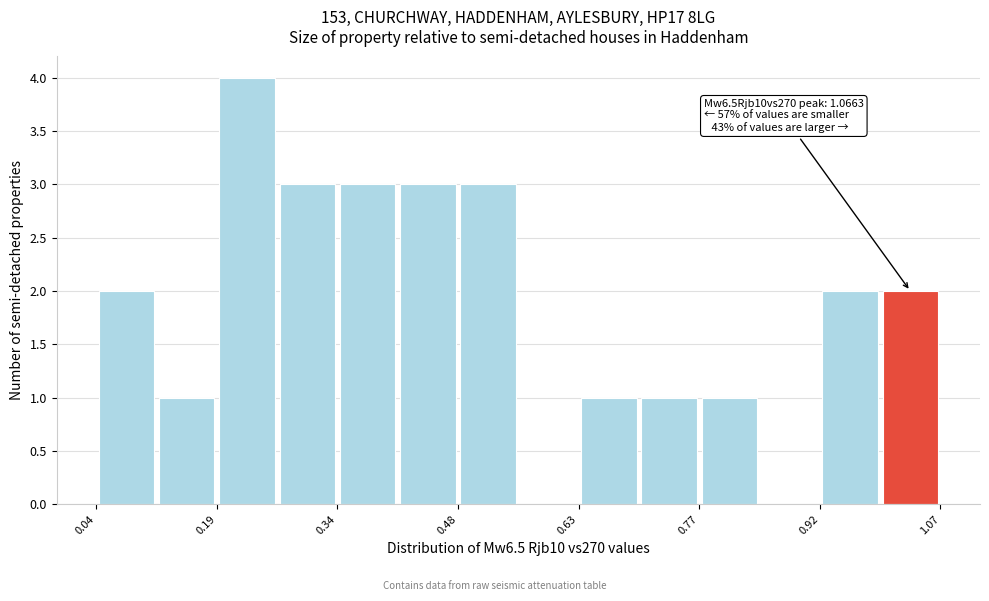

Read against the x-axis, roughly where is the centre of the tallest bar?

0.22